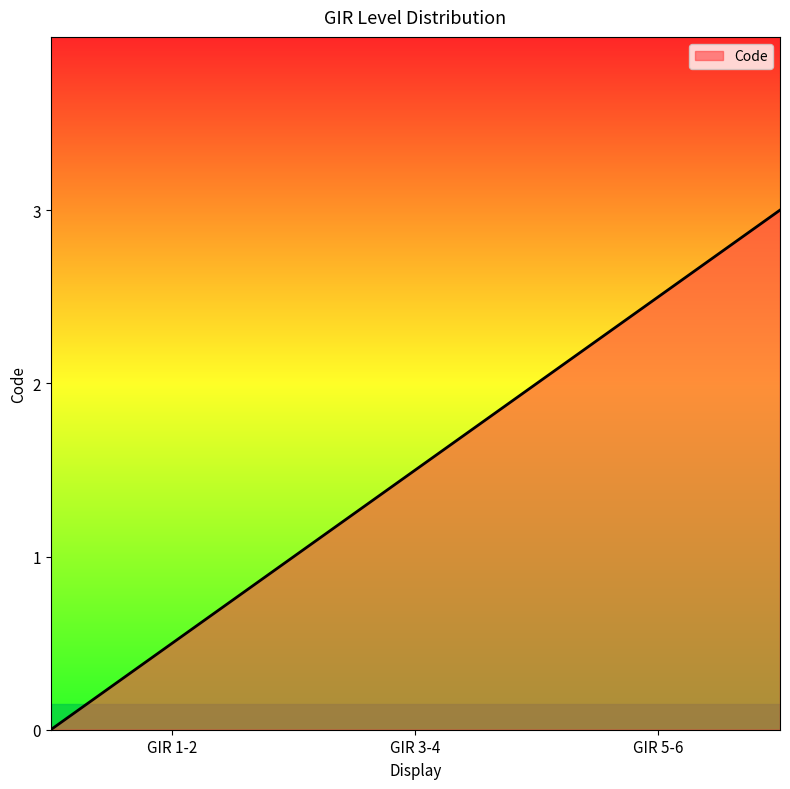

True or false: the data has more than 0 interior local peaks.

False